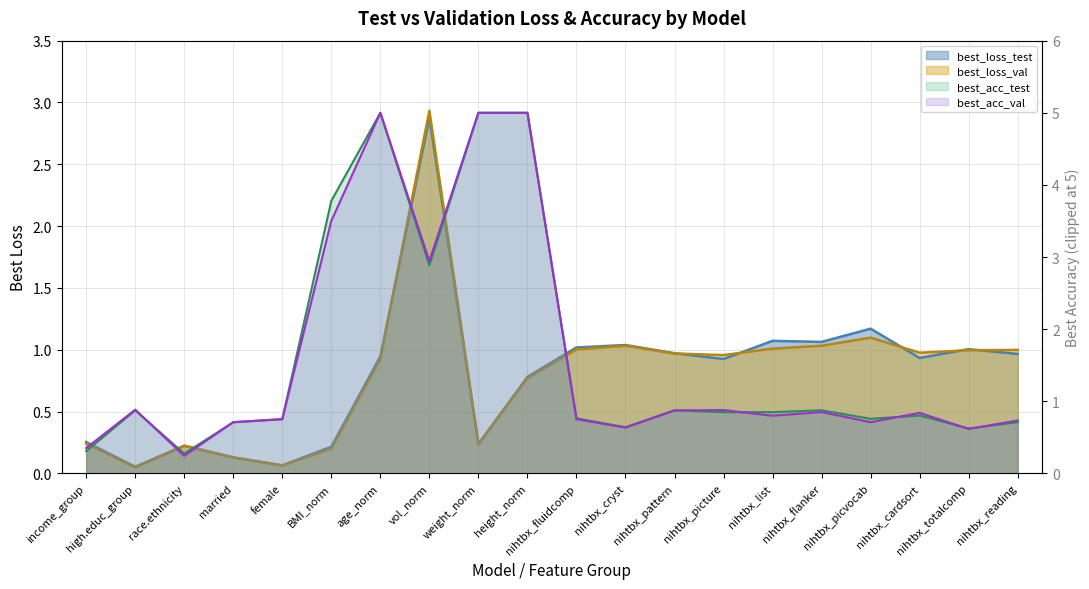

True or false: best_loss_test and best_loss_val intersect in this chart.

True